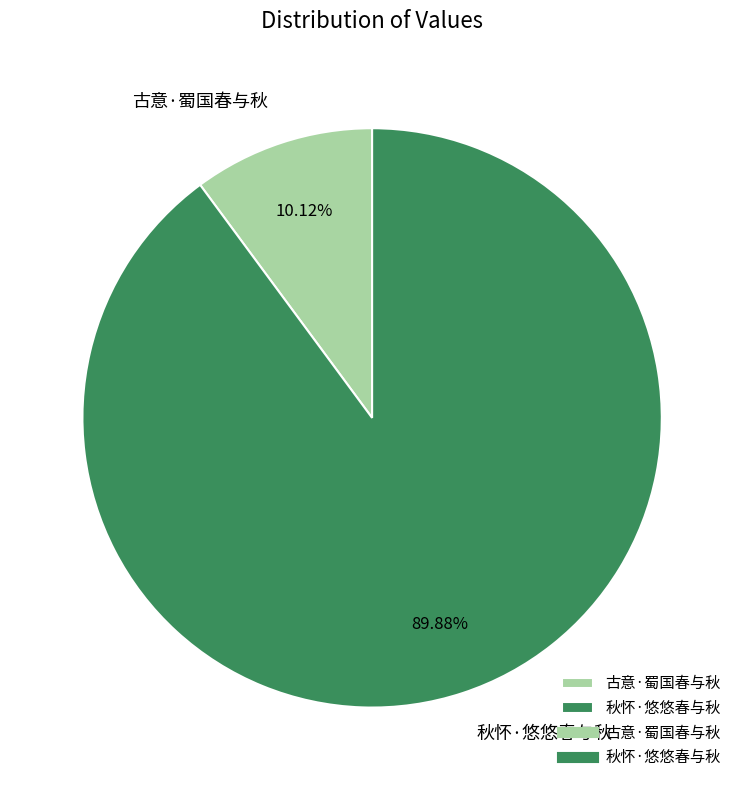

Is it true that 古意·蜀国春与秋 is 10% of the pie?

True